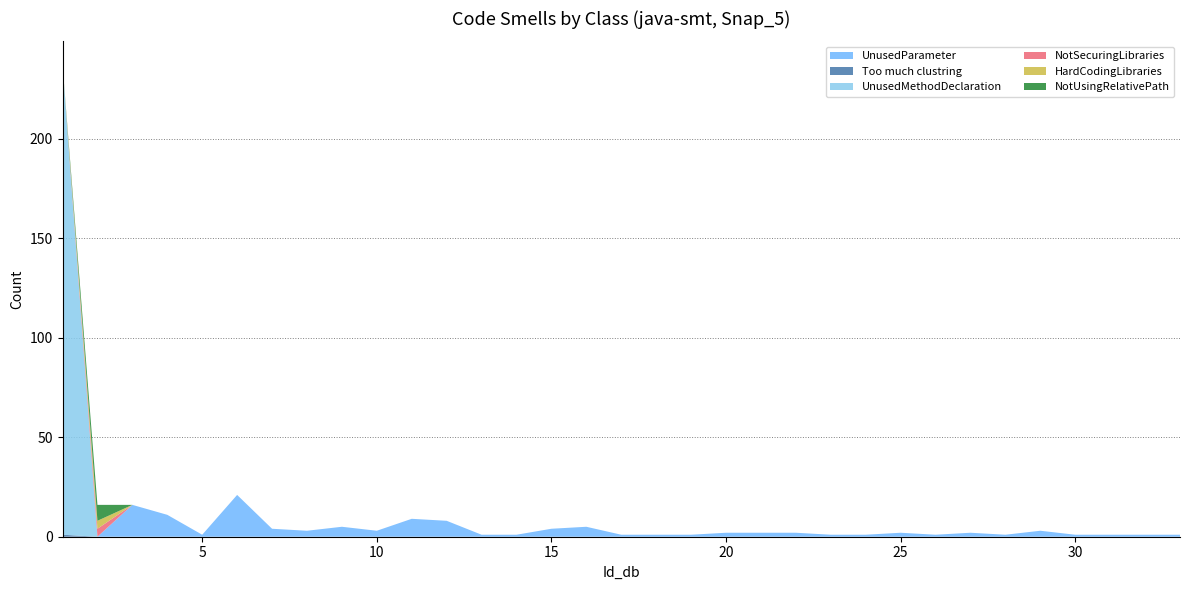

Reading left to right, what are all the values shown in this chart?

UnusedParameter: 0	0	16	11	1	21	4	3	5	3	9	8	1	1	4	5	1	1	1	2	2	2	1	1	2	1	2	1	3	1	1	1	1
Too much clustring: 1	0	0	0	0	0	0	0	0	0	0	0	0	0	0	0	0	0	0	0	0	0	0	0	0	0	0	0	0	0	0	0	0
UnusedMethodDeclaration: 236	0	0	0	0	0	0	0	0	0	0	0	0	0	0	0	0	0	0	0	0	0	0	0	0	0	0	0	0	0	0	0	0
NotSecuringLibraries: 0	4	0	0	0	0	0	0	0	0	0	0	0	0	0	0	0	0	0	0	0	0	0	0	0	0	0	0	0	0	0	0	0
HardCodingLibraries: 0	4	0	0	0	0	0	0	0	0	0	0	0	0	0	0	0	0	0	0	0	0	0	0	0	0	0	0	0	0	0	0	0
NotUsingRelativePath: 0	8	0	0	0	0	0	0	0	0	0	0	0	0	0	0	0	0	0	0	0	0	0	0	0	0	0	0	0	0	0	0	0